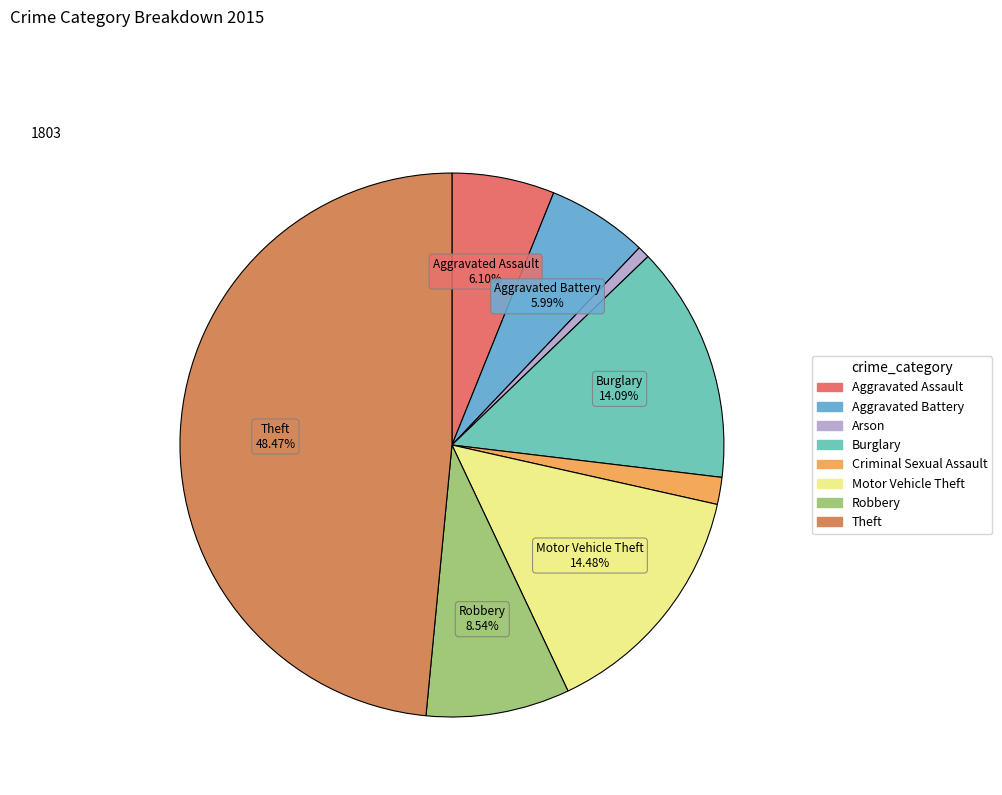

The Burglary slice represents 1% of the pie. True or false?

False